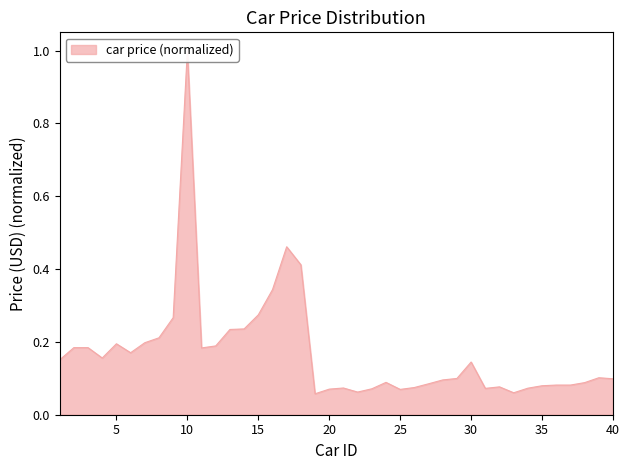

Where is the data nearest to the value 0?

19